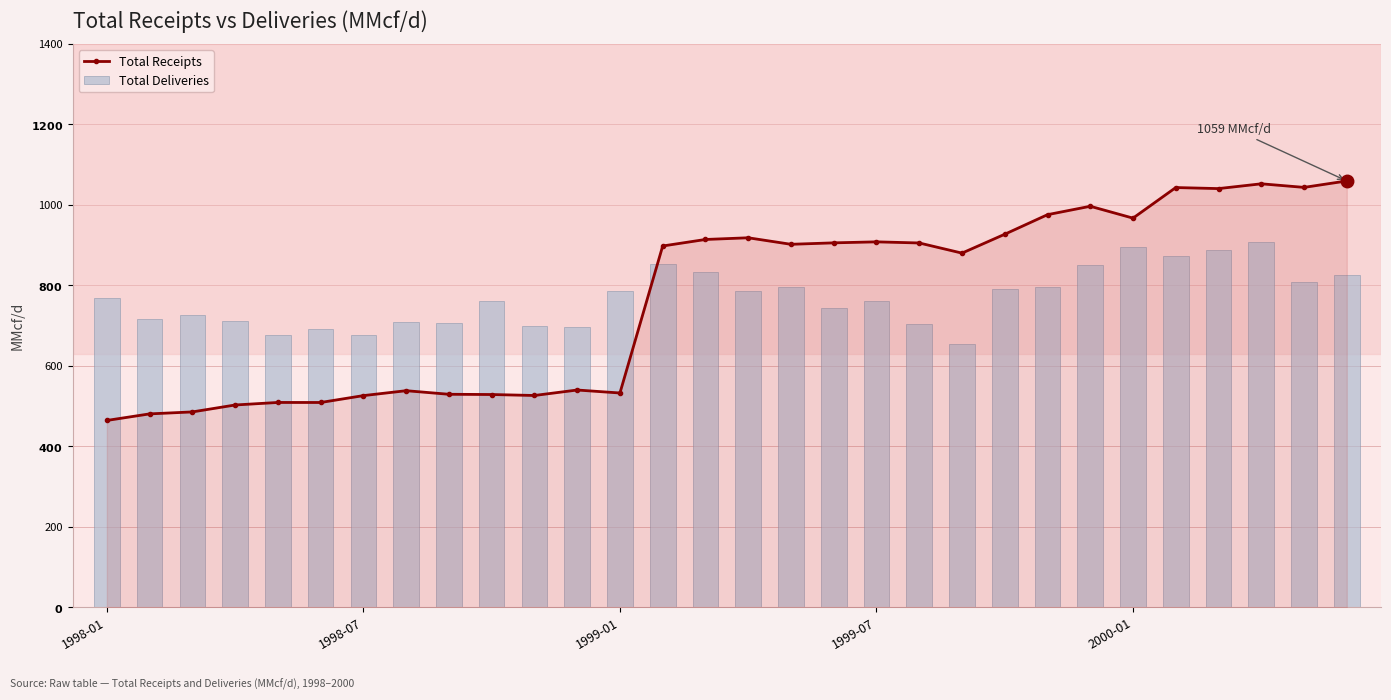

What is the value of the Total Deliveries bar at the 10th from the left?

760.3